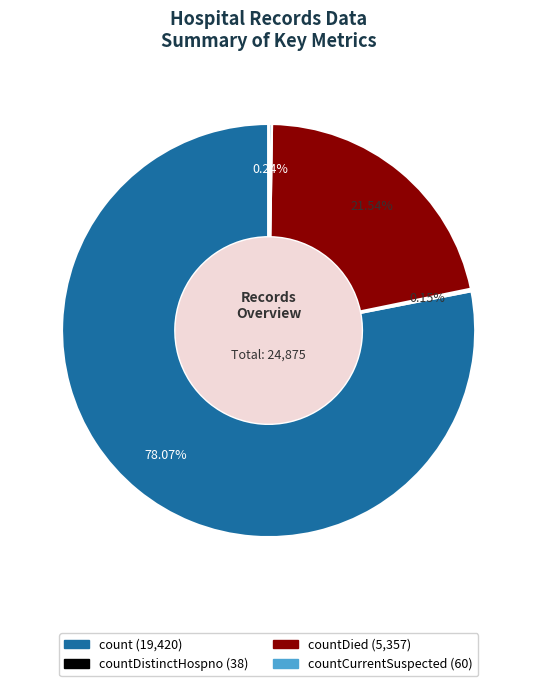

Is there any slice that represents more than half of the pie?

Yes